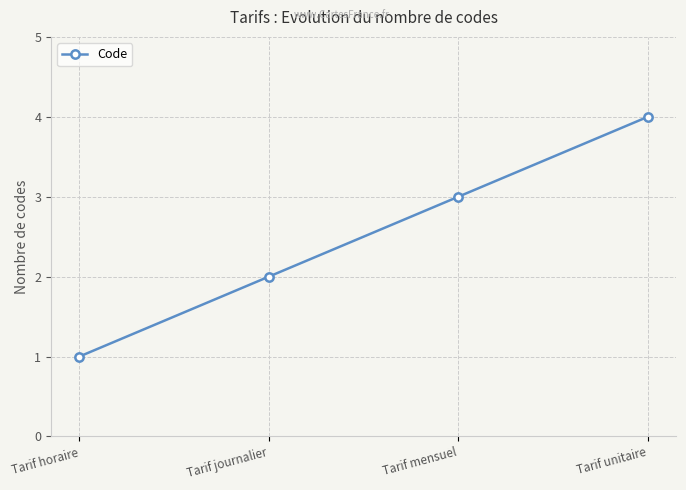

Is this an area chart (filled region under the line)?

No